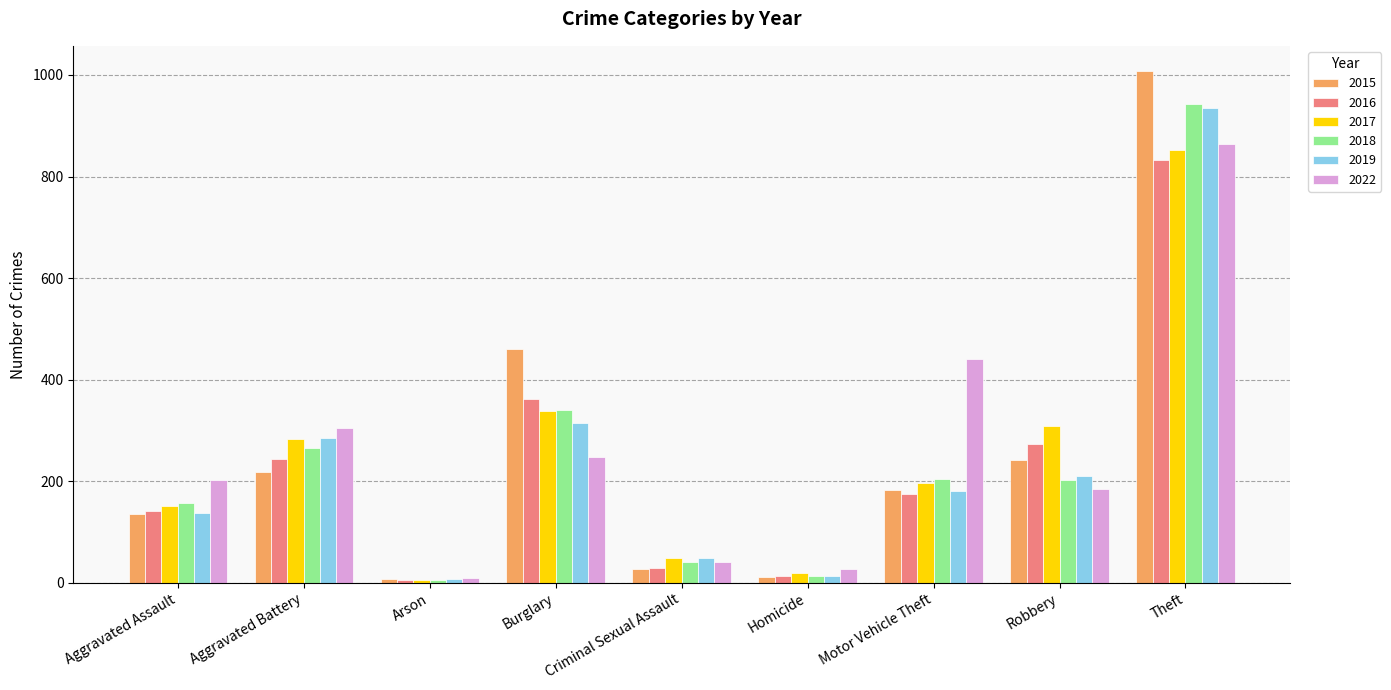

What is the maximum value for 2019?

935